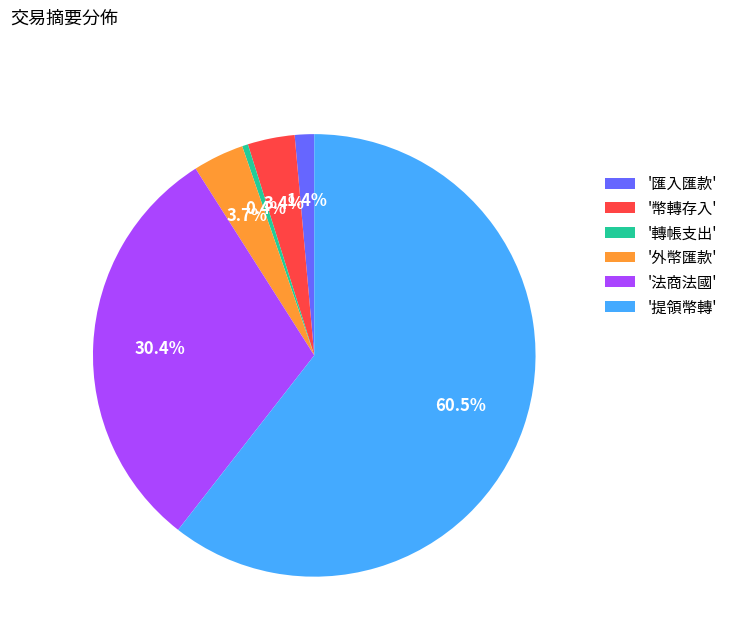

How many slices are in this pie chart?

6